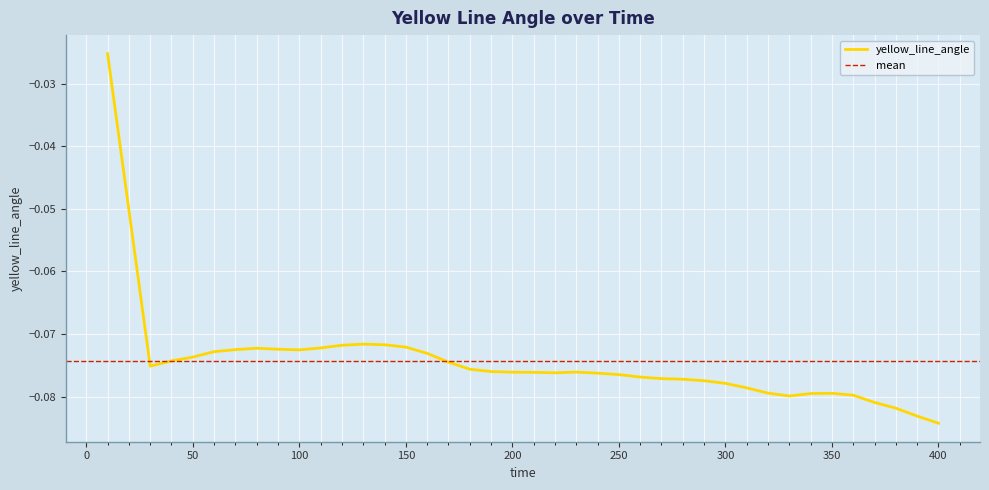

Reading left to right, what are all the values shown in this chart?

10=-0.0	20=-0.1	30=-0.1	40=-0.1	50=-0.1	60=-0.1	70=-0.1	80=-0.1	90=-0.1	100=-0.1	110=-0.1	120=-0.1	130=-0.1	140=-0.1	150=-0.1	160=-0.1	170=-0.1	180=-0.1	190=-0.1	200=-0.1	210=-0.1	220=-0.1	230=-0.1	240=-0.1	250=-0.1	260=-0.1	270=-0.1	280=-0.1	290=-0.1	300=-0.1	310=-0.1	320=-0.1	330=-0.1	340=-0.1	350=-0.1	360=-0.1	370=-0.1	380=-0.1	390=-0.1	400=-0.1